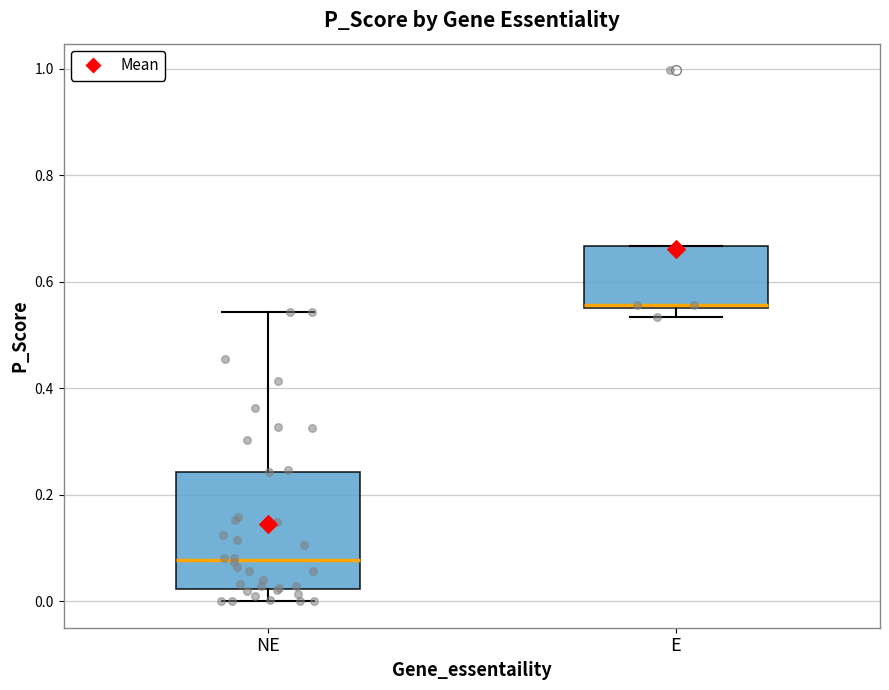

Which box has the highest median line?

E